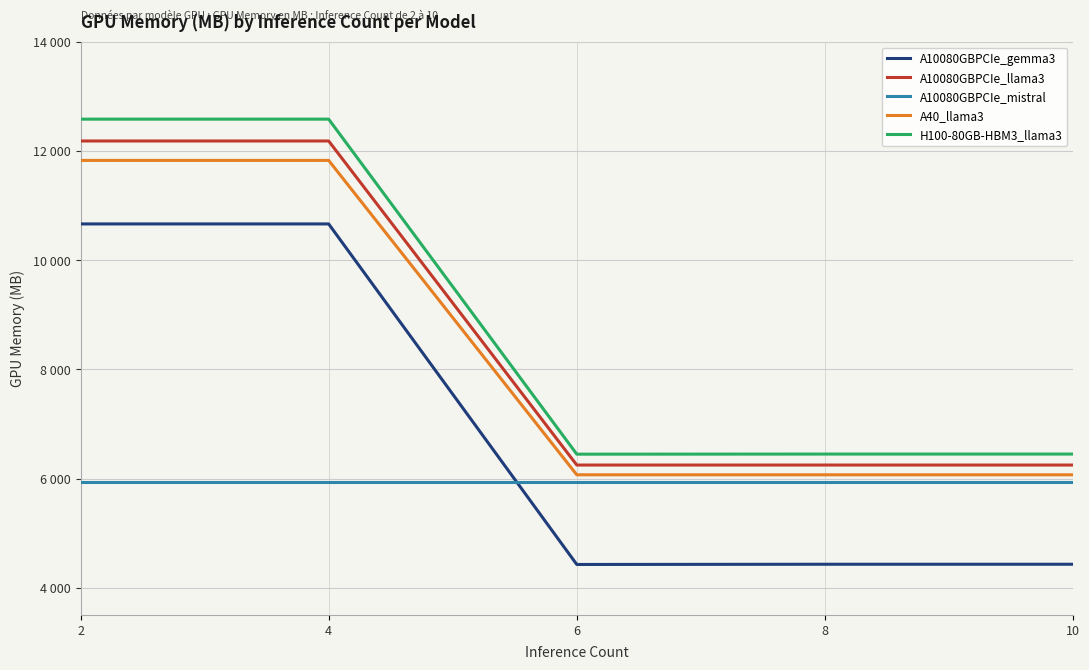

What is the total value across all series at 2?

53209